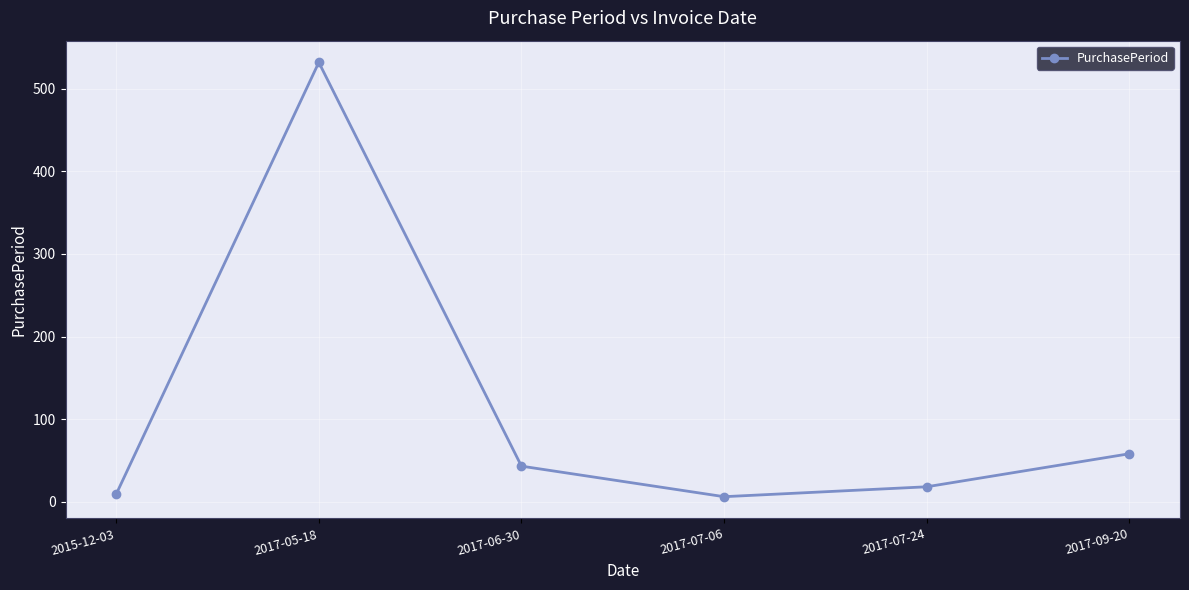

What is the change in value from 2015-12-03 to 2017-07-06?

-3